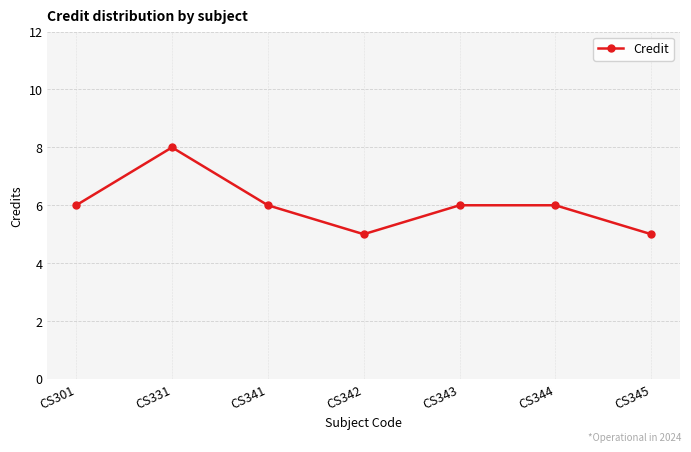

The value at CS343 is 8. True or false?

False